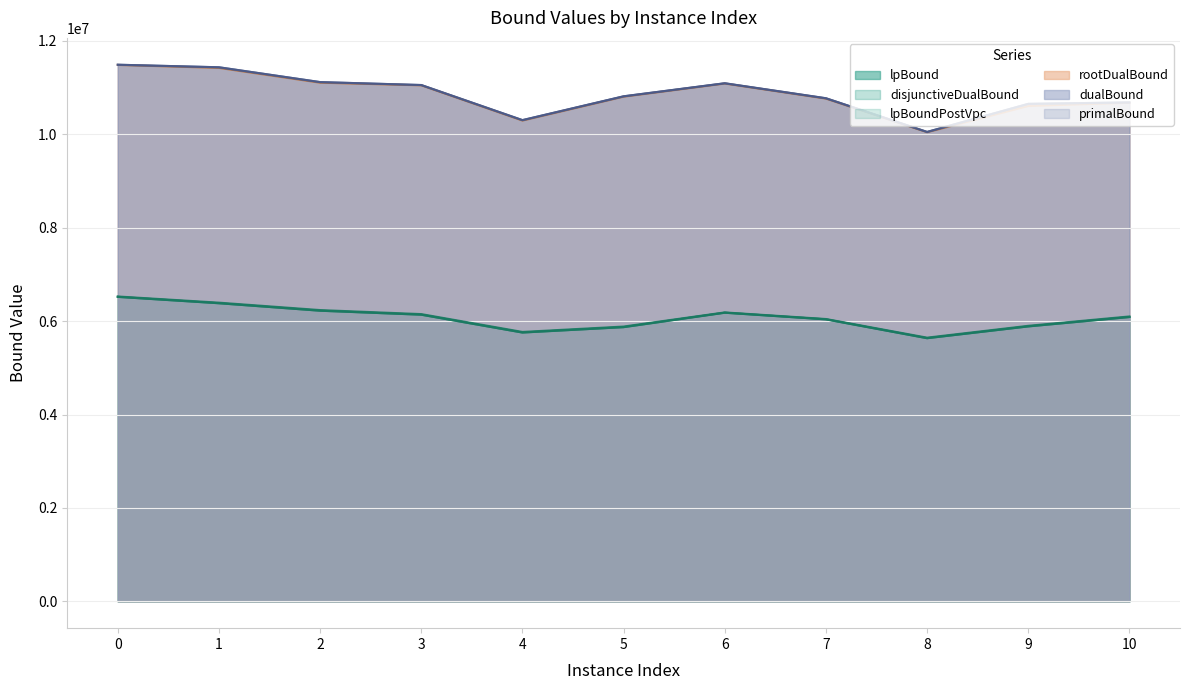

What is the value of the disjunctiveDualBound point at the 6th from the left?

5884502.8